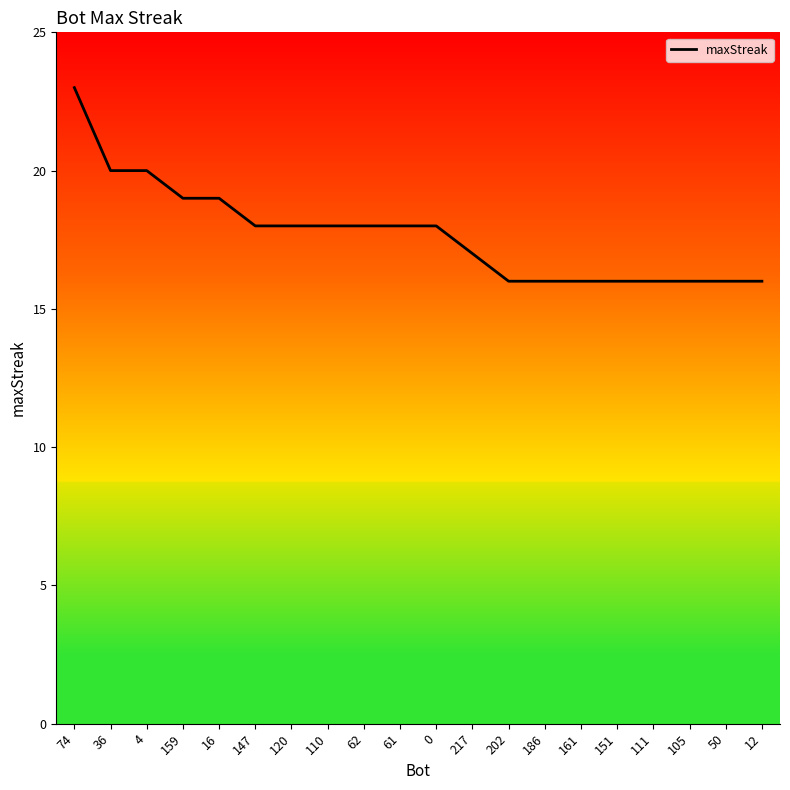

What is the difference between the second highest and minimum values?

4